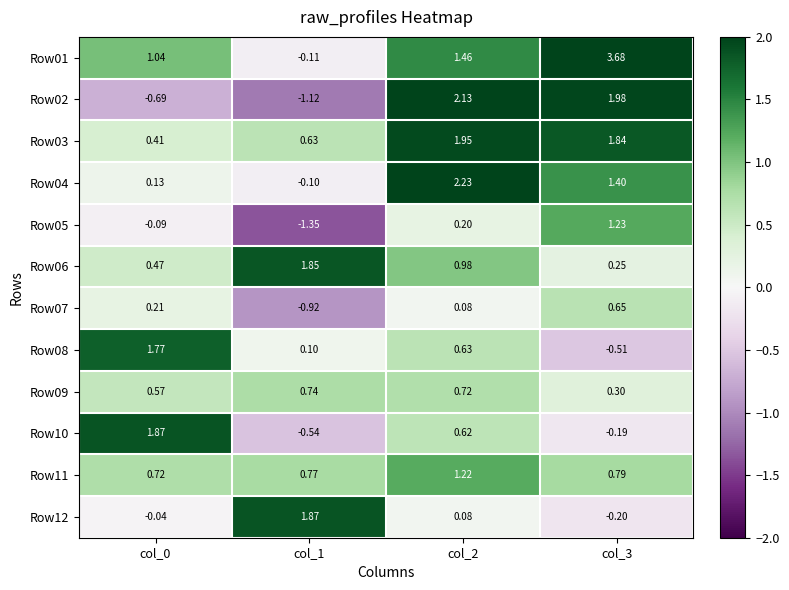

At how many categories does at least one series exceed 2?

2